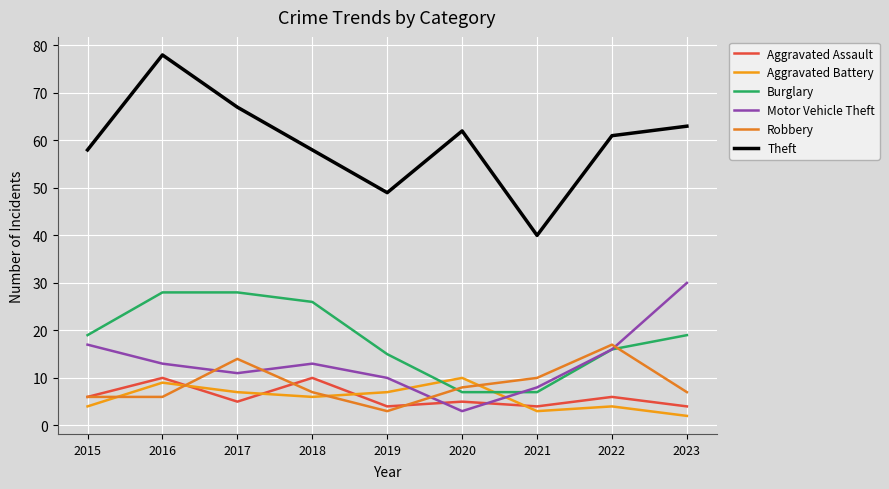

Is the value of Aggravated Assault at 2016 greater than the value of Theft at 2015?

No